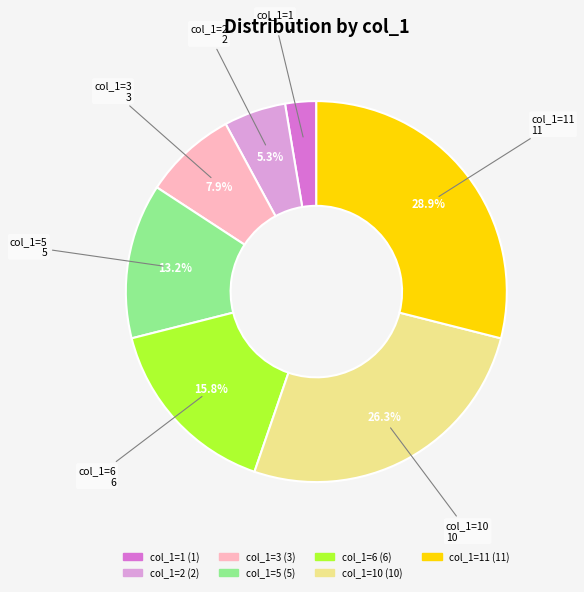

Does any single category account for the majority?

No